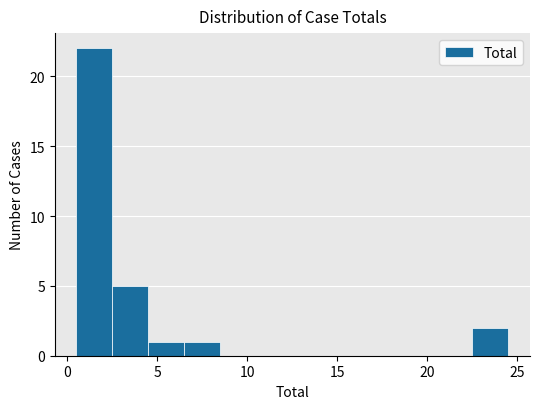

How tall is the bar that spans 0.5 to 2.5 on the x-axis? The values are not printed on the chart, so give them approximately, as read against the axis.

22